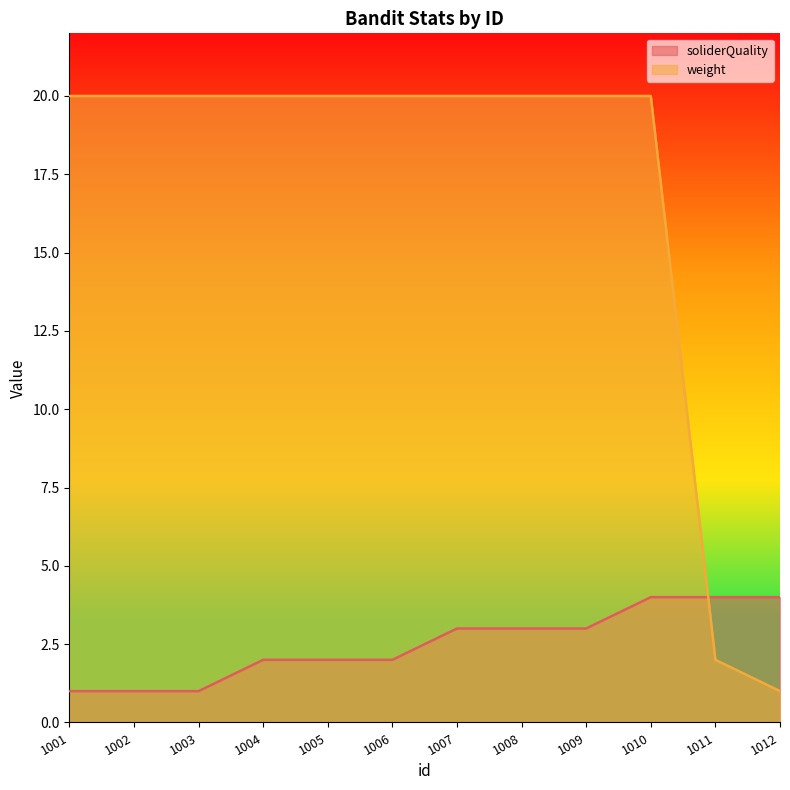

What is the total value across all series at 1010?

24